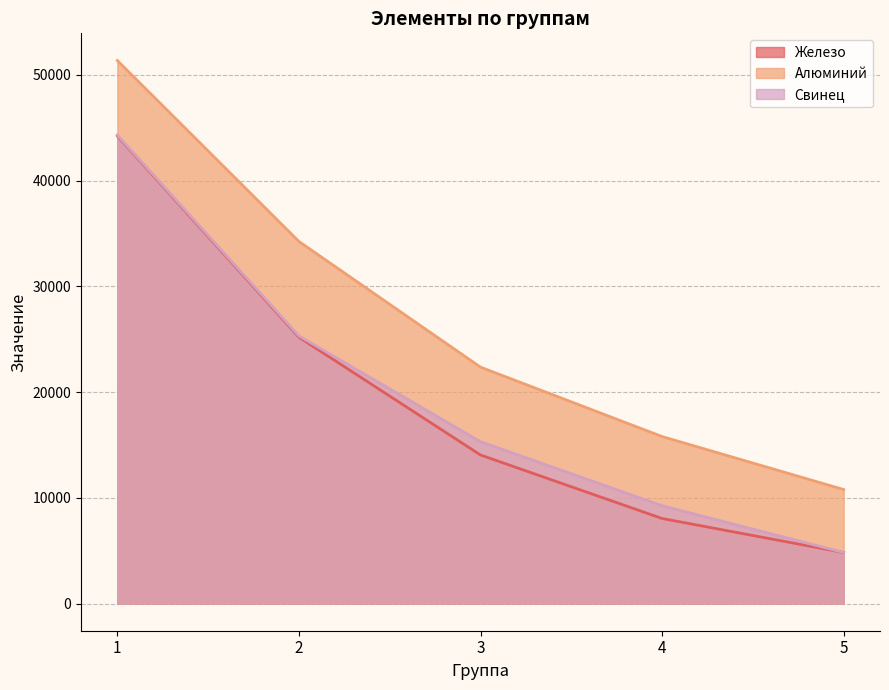

What is the difference between the maximum and minimum values in the Алюминий series?

40584